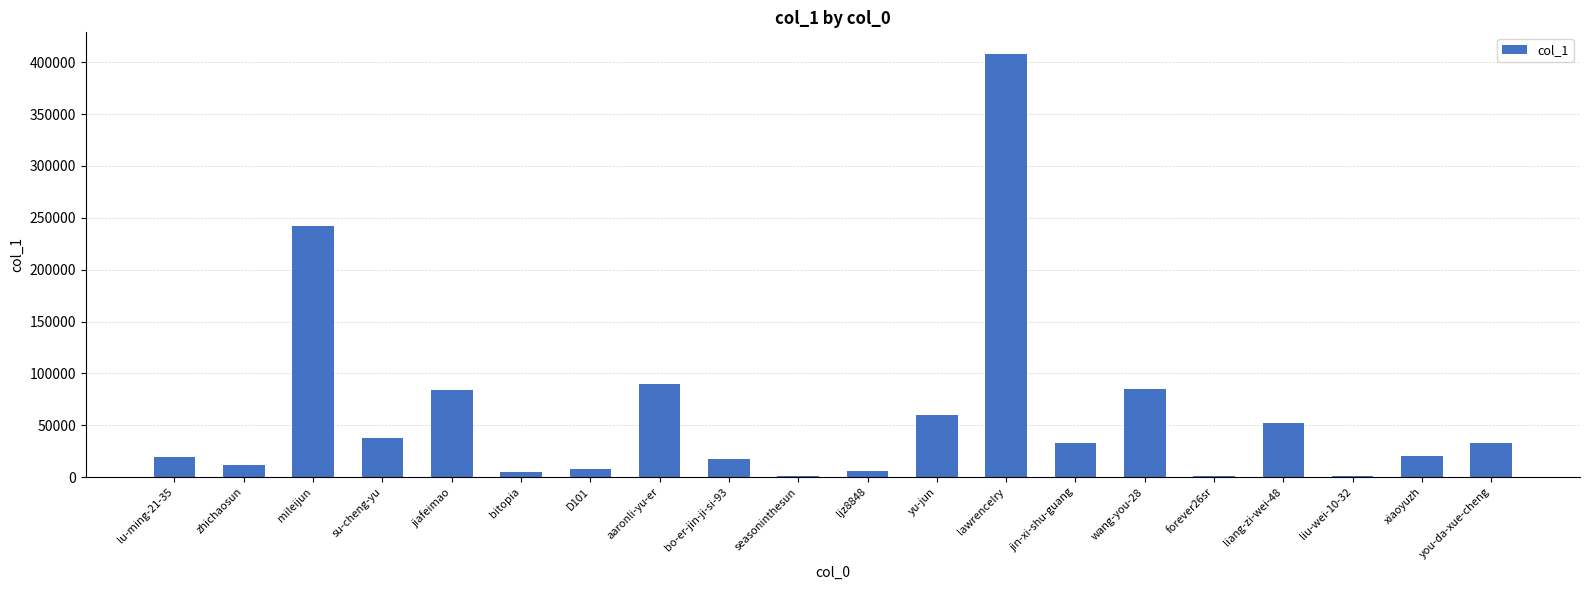

At which category does the chart reach its peak across all series?

lawrencelry